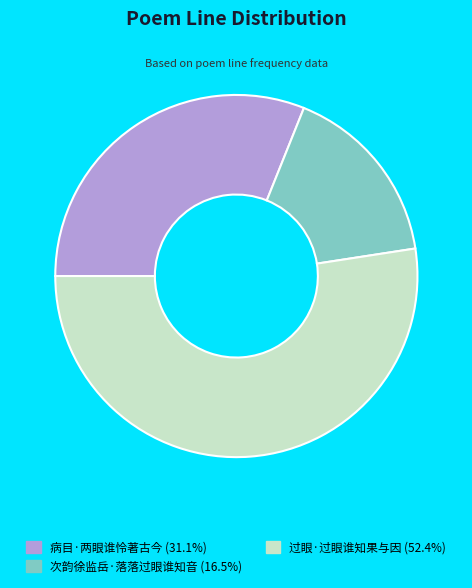

What is the ratio of the value at 过眼·过眼谁知果与因 to the value at 次韵徐监岳·落落过眼谁知音?

3.2